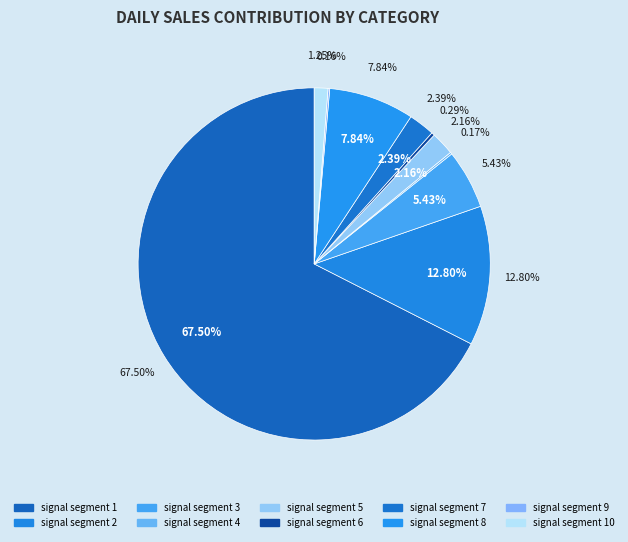

To the nearest percent, what is the difference between the signal segment 7 and signal segment 4 slice percentages?

2%